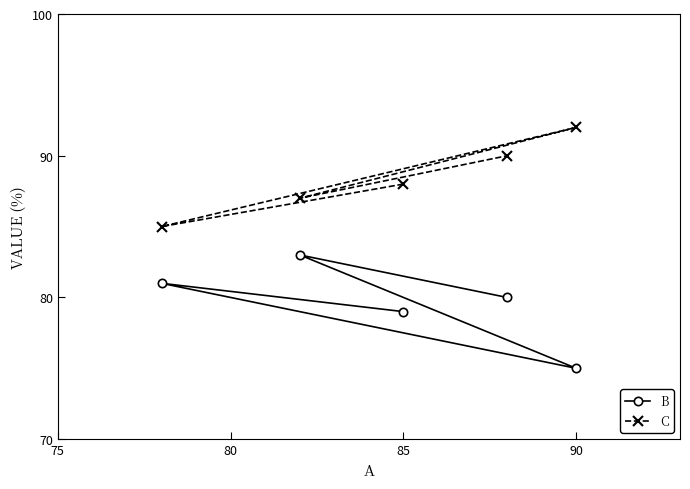

At 85, list the series in order from smallest to largest.

B, C